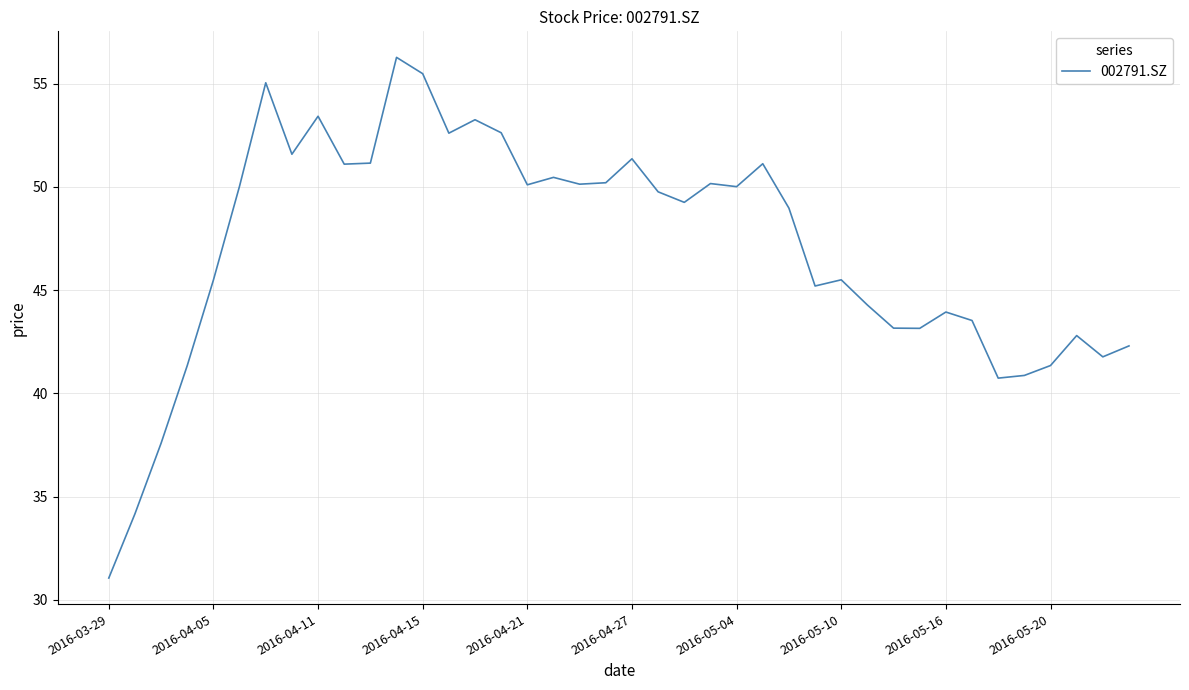

What is the minimum value shown in the chart?

31.1